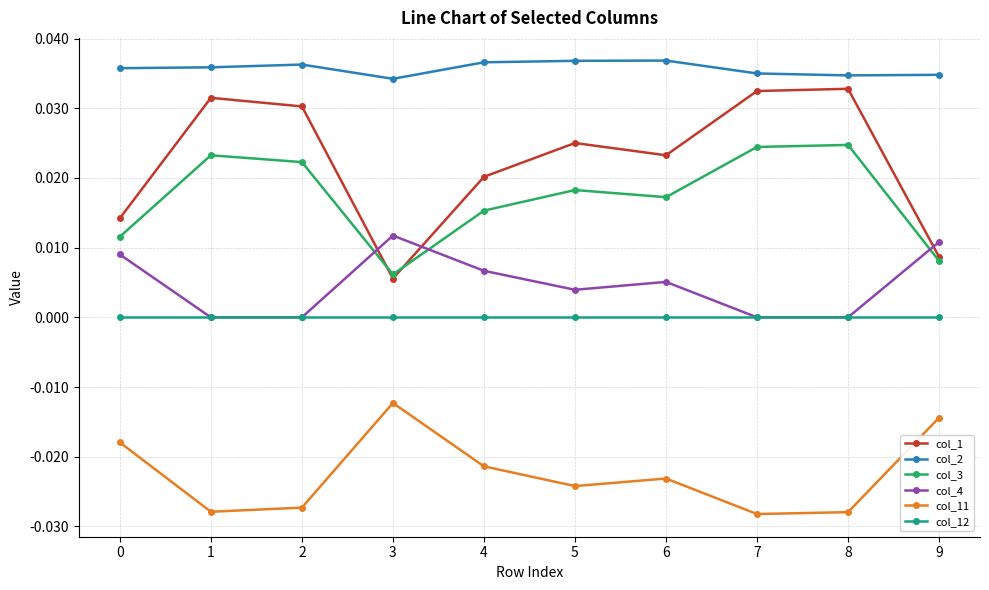

True or false: col_1 and col_11 cross at least once.

False